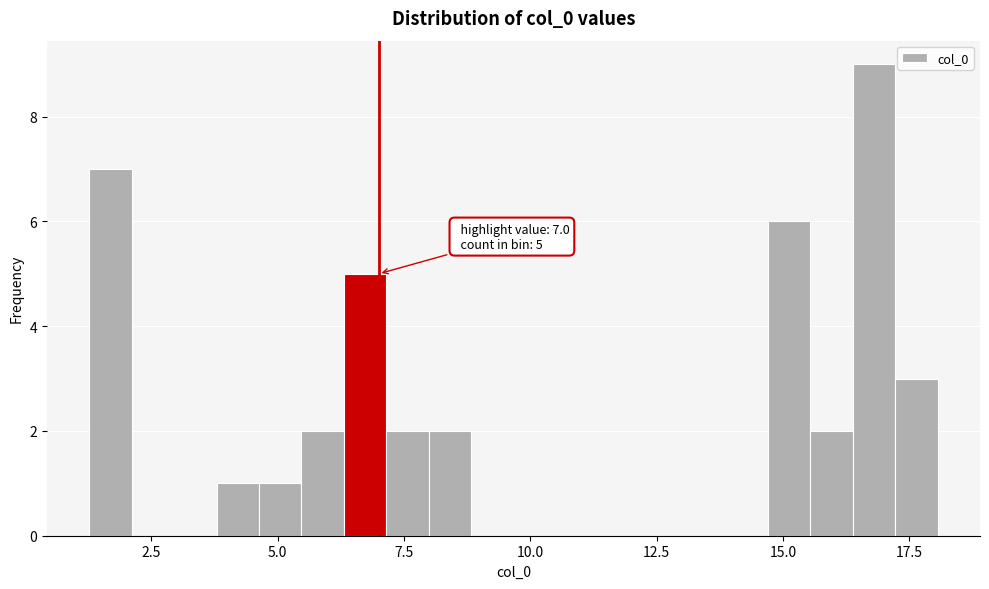

Read against the x-axis, roughly where is the centre of the tallest bar?

17.0